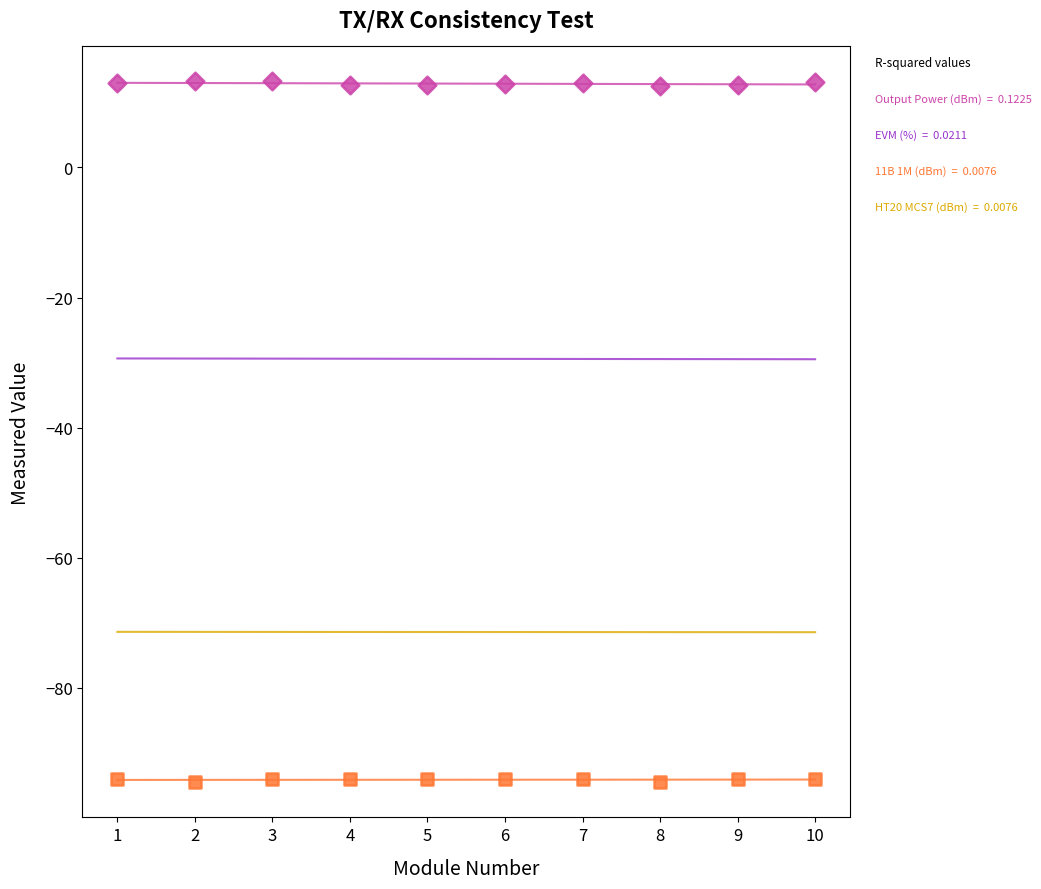

Across all data points, what is the range of Y values (max minus min)?

107.7